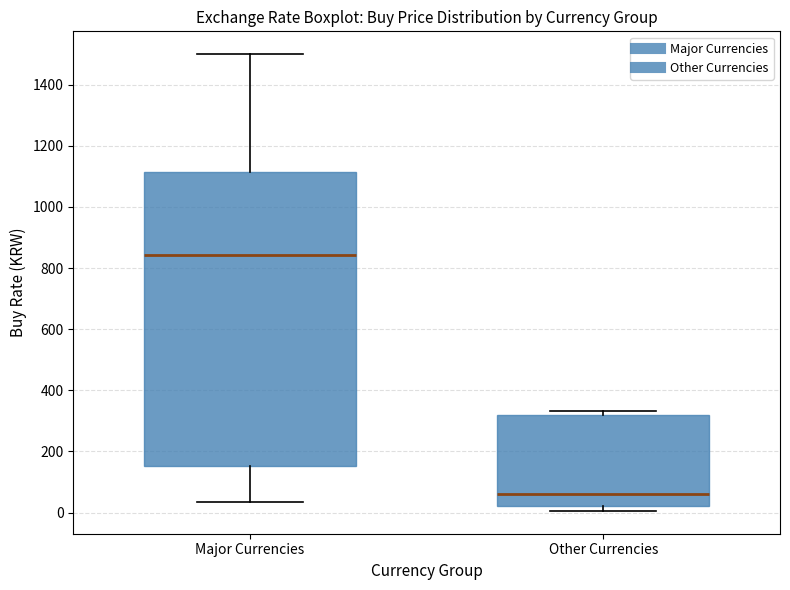

Where does the median line of the box for Other Currencies sit on the y-axis? The values are not printed on the chart, so give them approximately, as read against the axis.

60